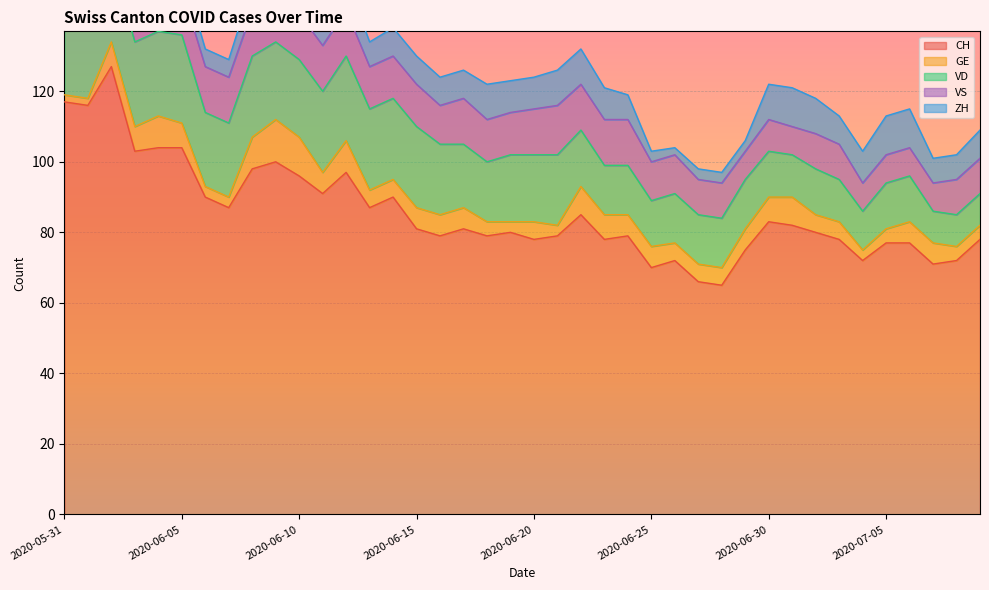

How many VS values are between 10 and 13?

32